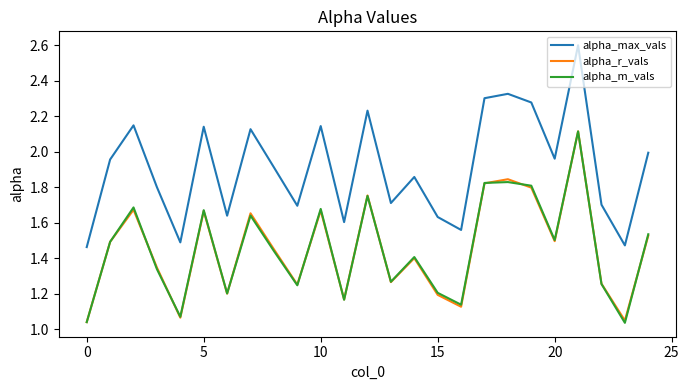

Which series has the largest range (max minus min)?

alpha_max_vals